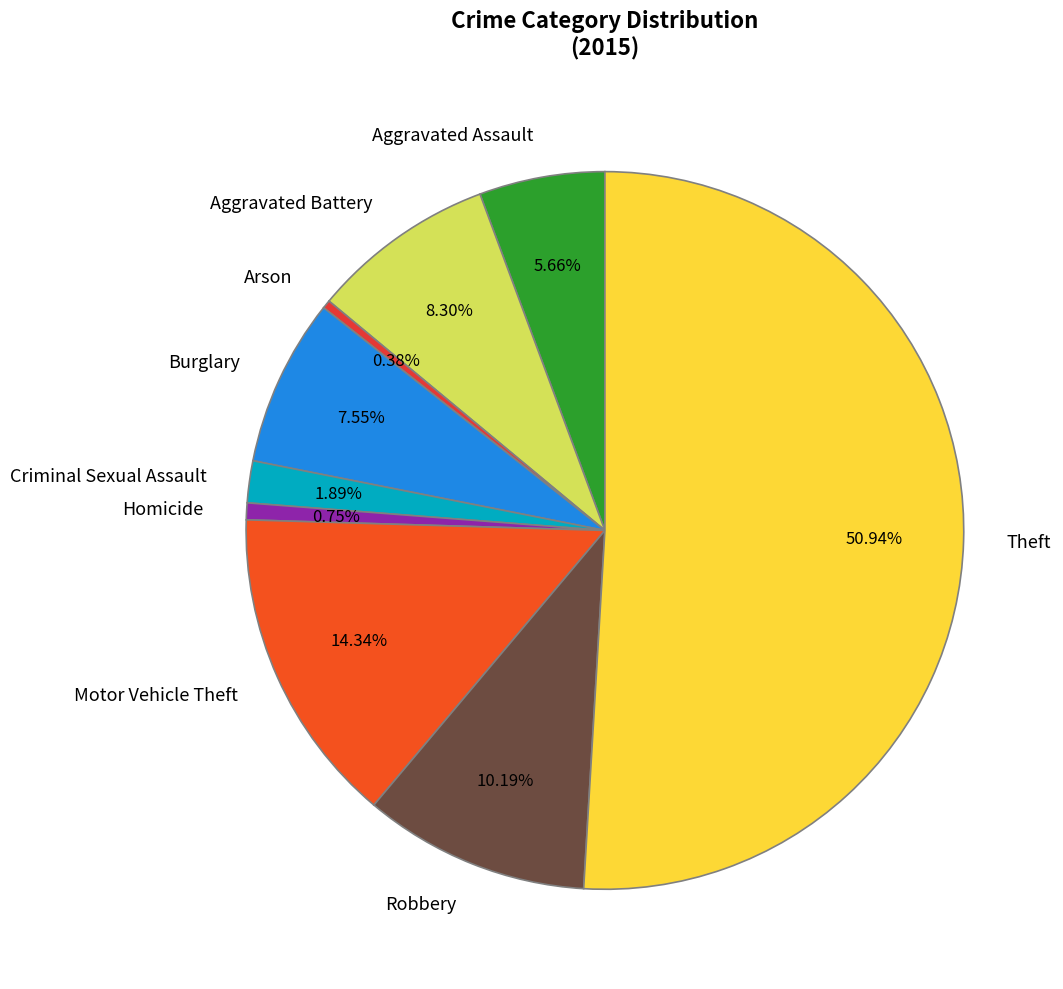

To the nearest percent, what is the difference between the Burglary and Aggravated Assault slice percentages?

2%